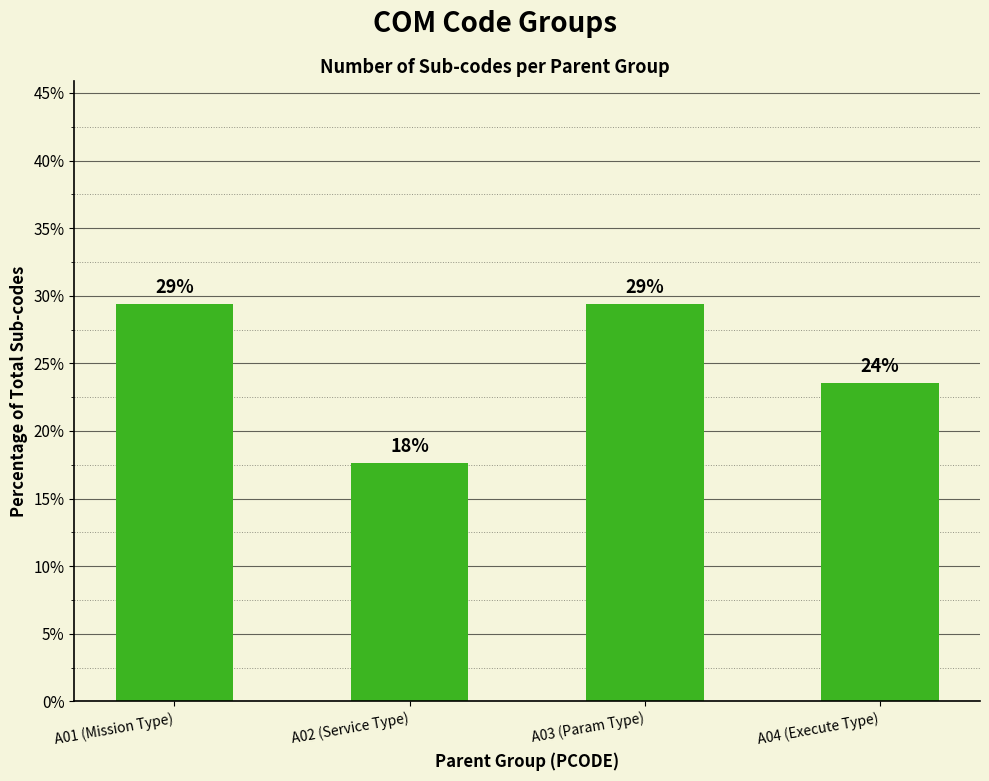

List the labels in order of value, largest first.

A01 (Mission Type), A03 (Param Type), A04 (Execute Type), A02 (Service Type)